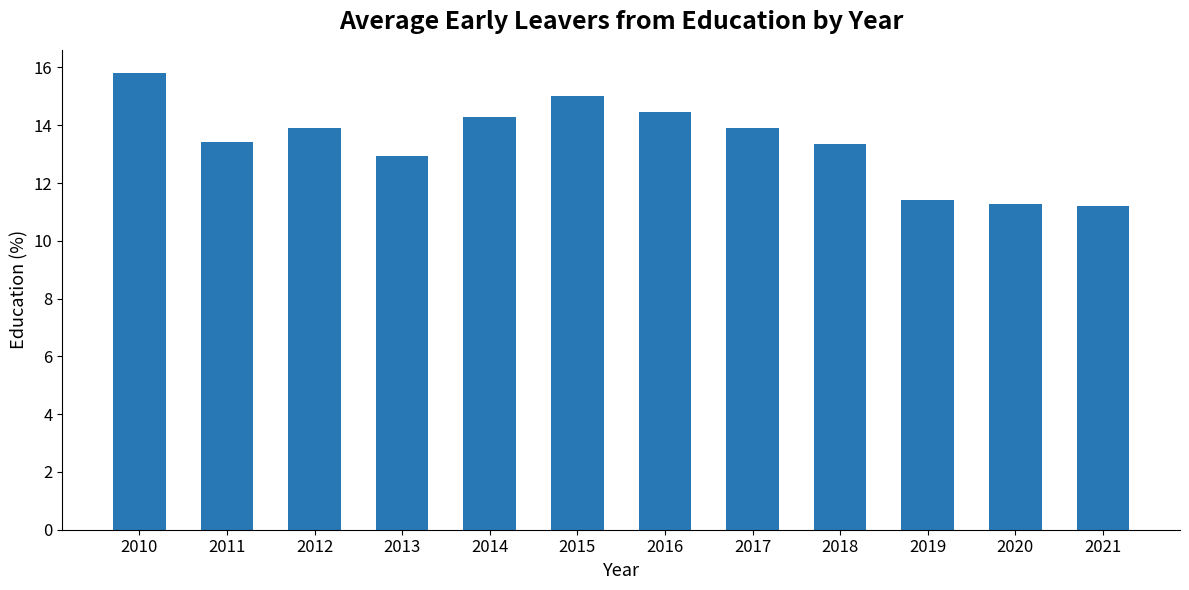

What is the average value?

13.4